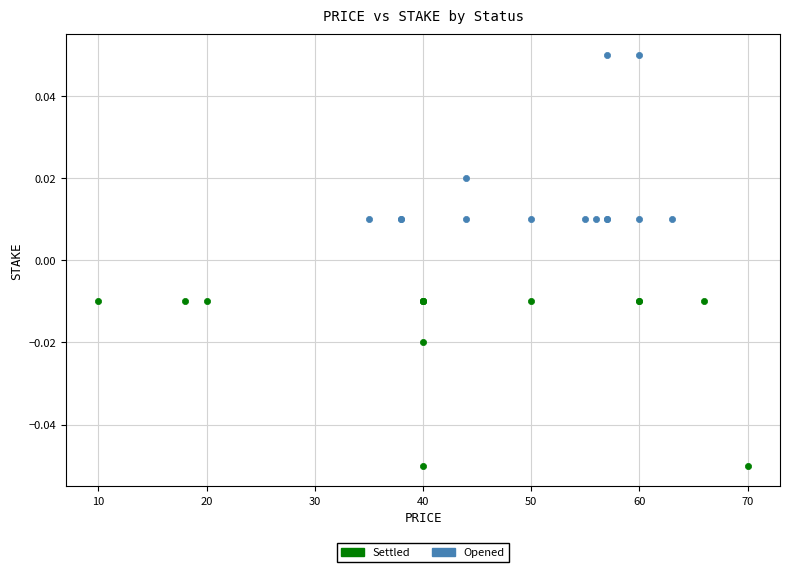

What are all the series names shown in the legend?

Settled, Opened